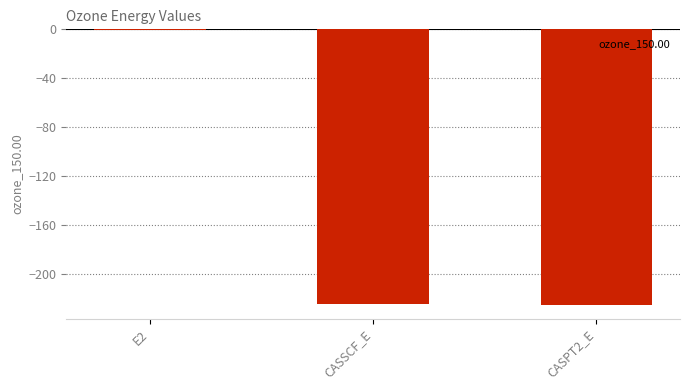

Is it true that the value at CASPT2_E is -225.2?

True